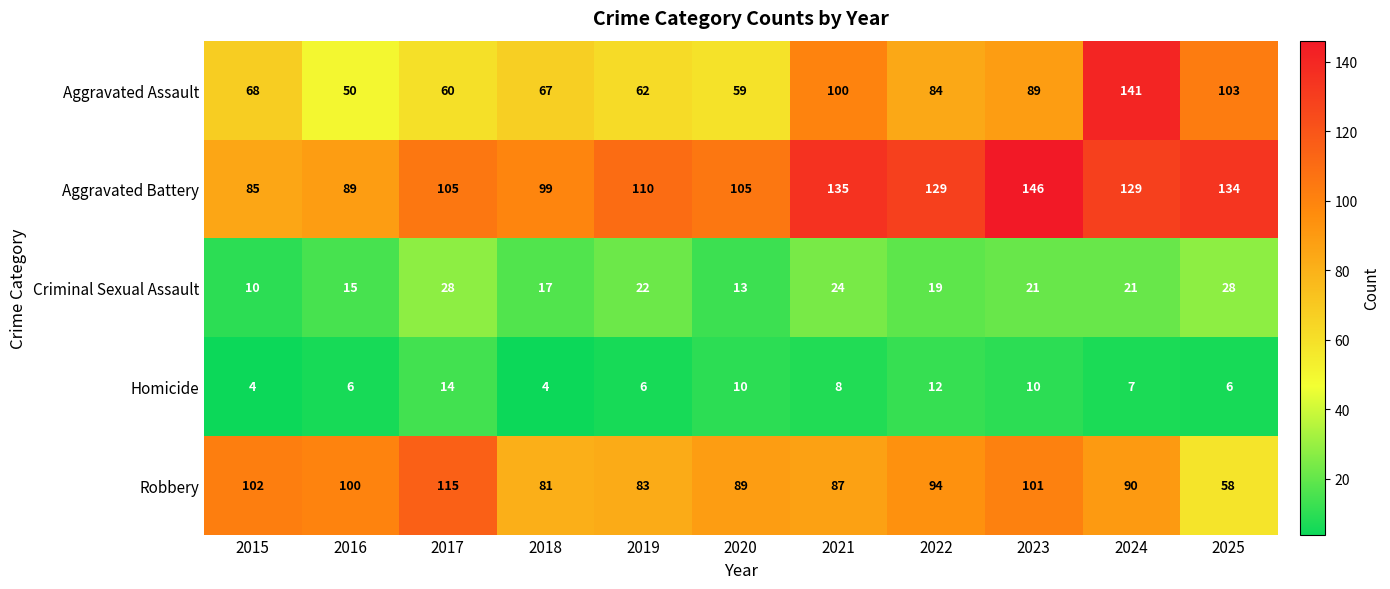

Rank the series by their maximum value, from lowest to highest.

Homicide, Criminal Sexual Assault, Robbery, Aggravated Assault, Aggravated Battery